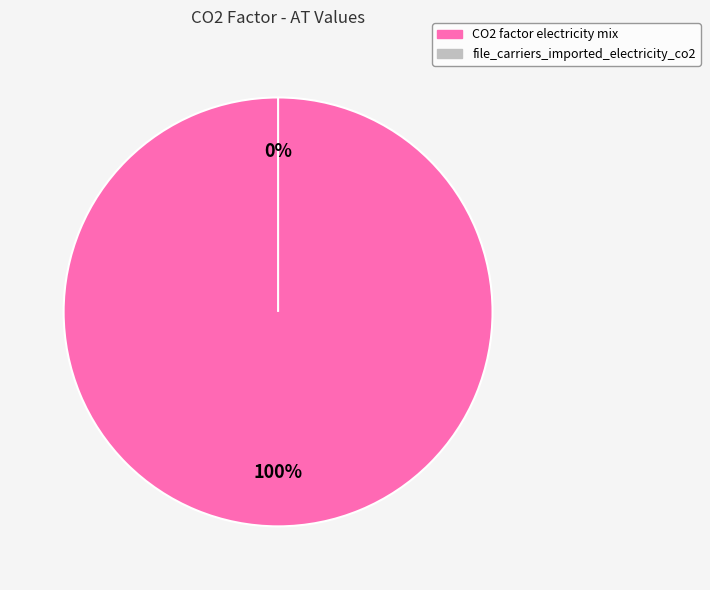

To the nearest percent, what percentage of the pie is CO2 factor electricity mix?

100%